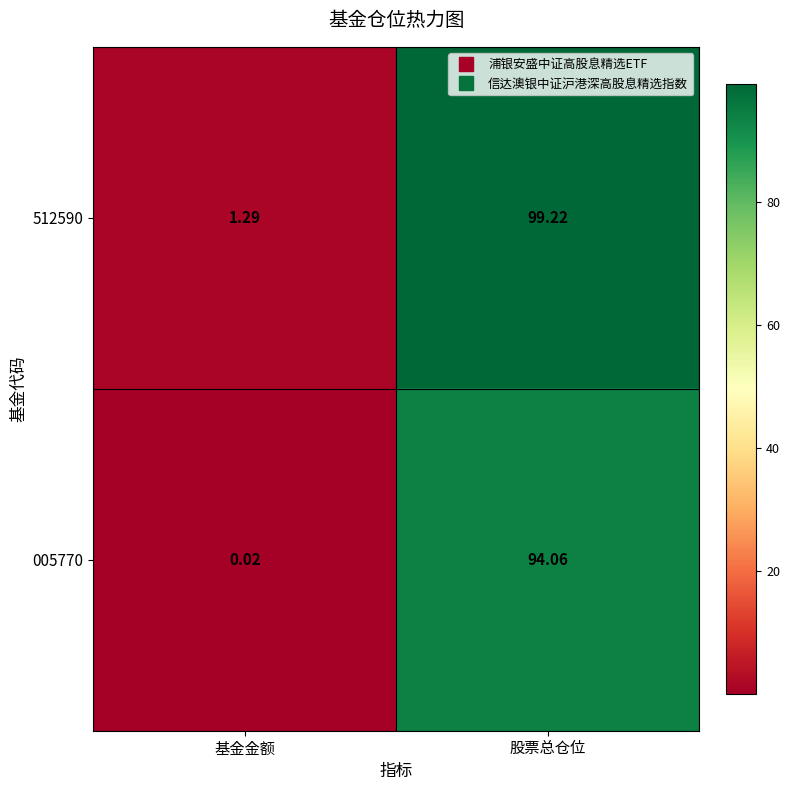

At how many categories does at least one series exceed 16?

1